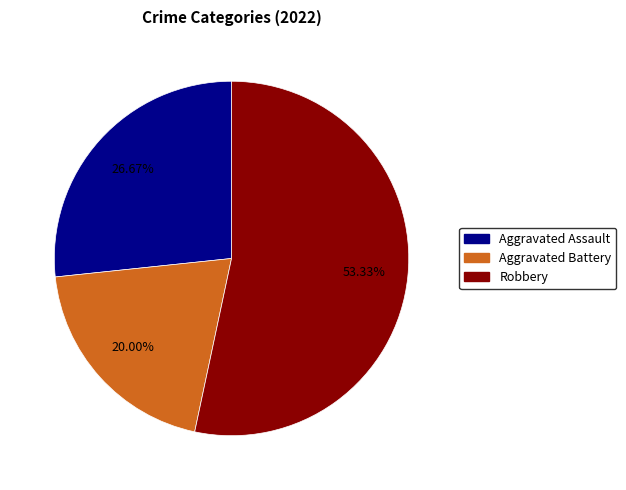

Is there any slice that represents more than half of the pie?

Yes